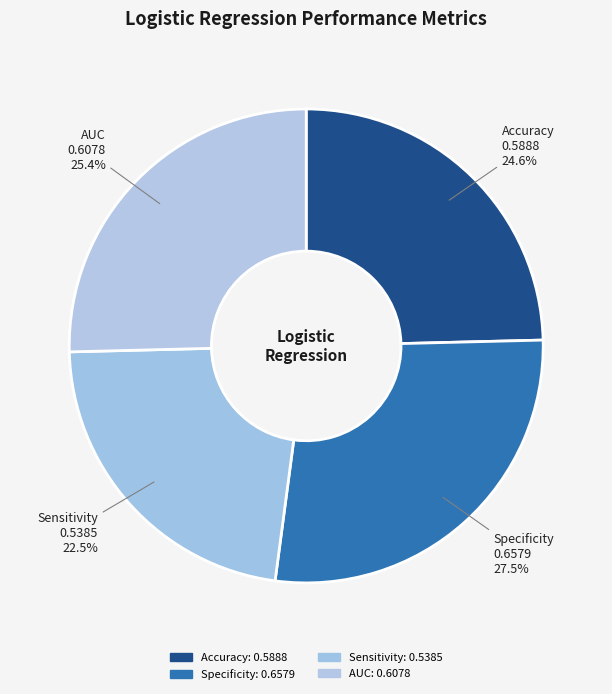

To the nearest percent, what is the difference between the largest and smallest slice percentages?

5%